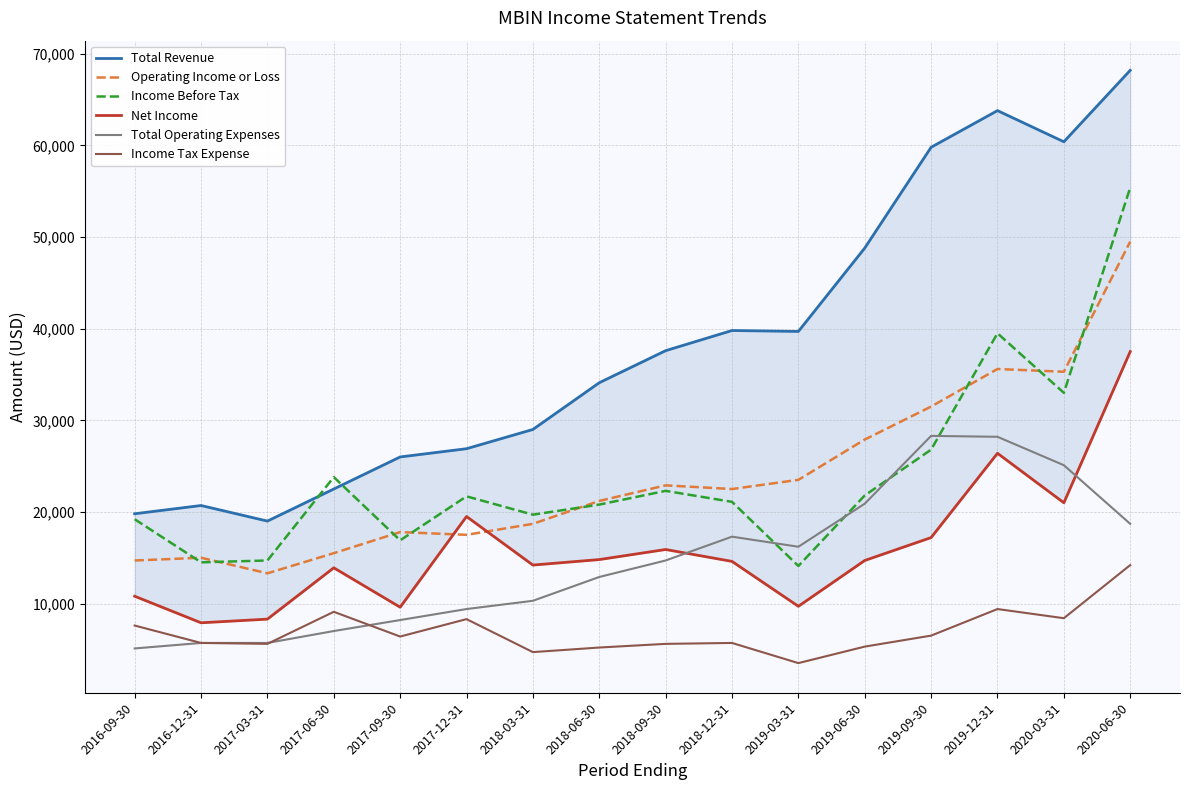

What is the maximum value shown in the chart?

68200